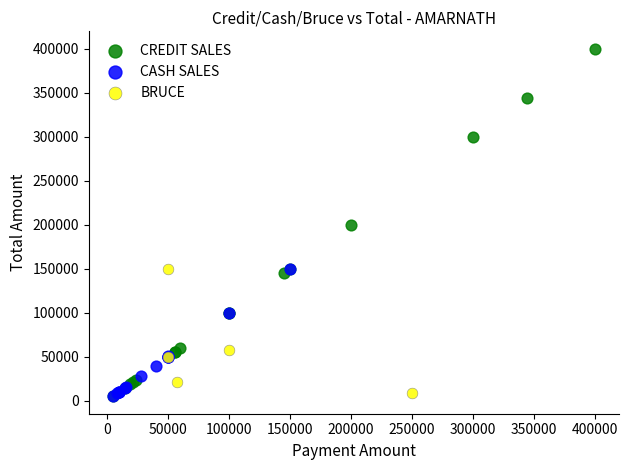

Which series has the largest Y range (max minus min)?

CREDIT SALES